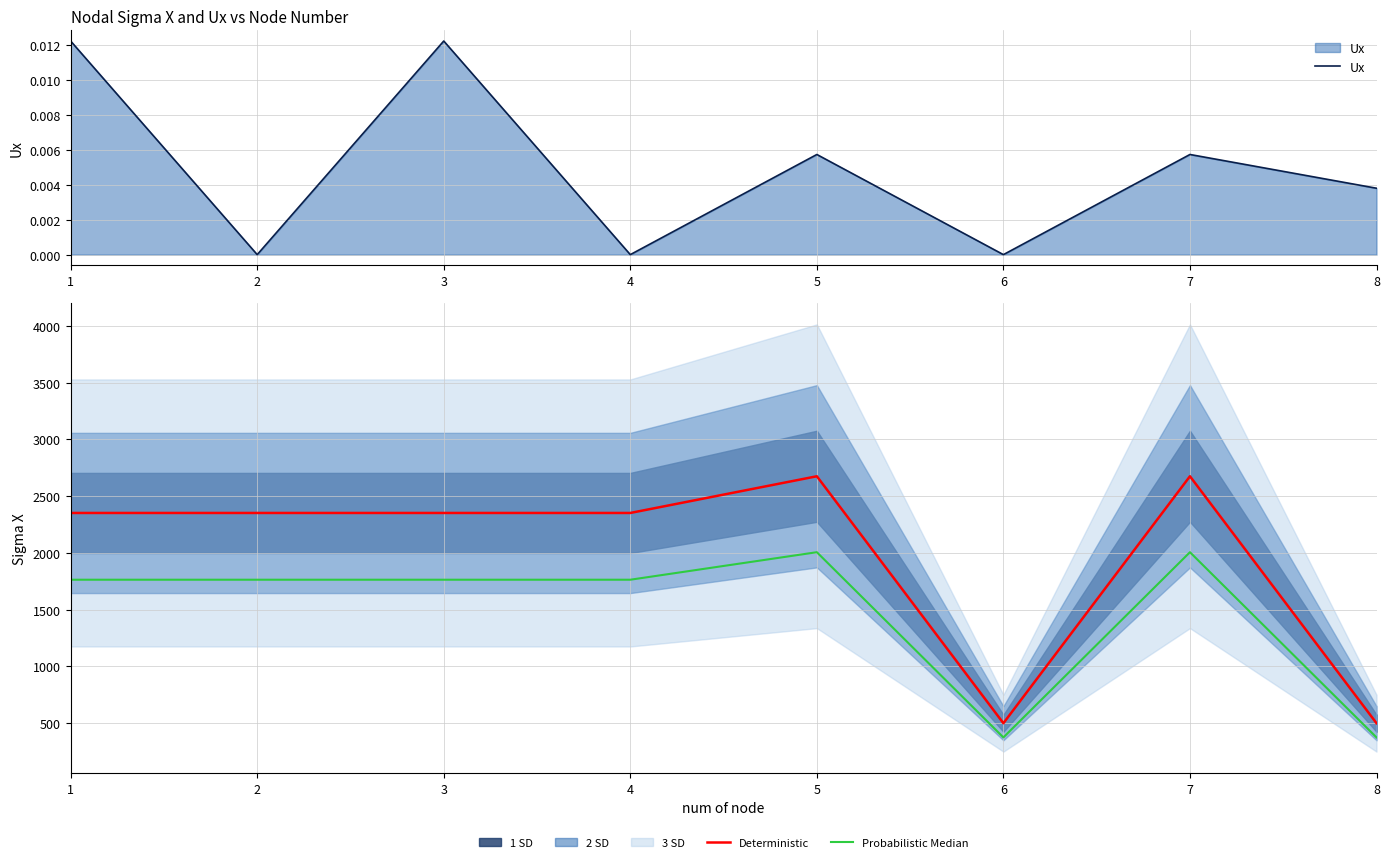

At which label does Probabilistic Median first exceed 1764?

1